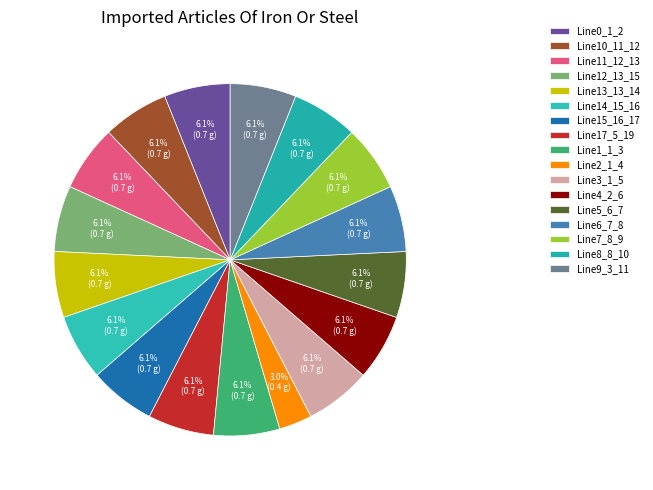

Is the sum of Line2_1_4 and Line4_2_6 greater than half?

No